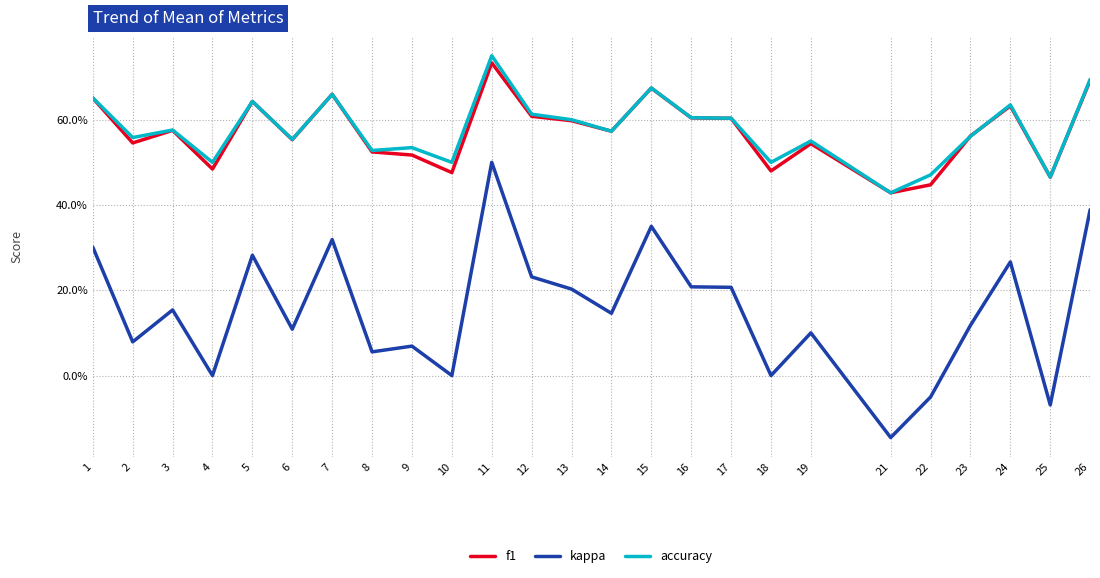

Is it true that accuracy equals 0.6 at 13?

True